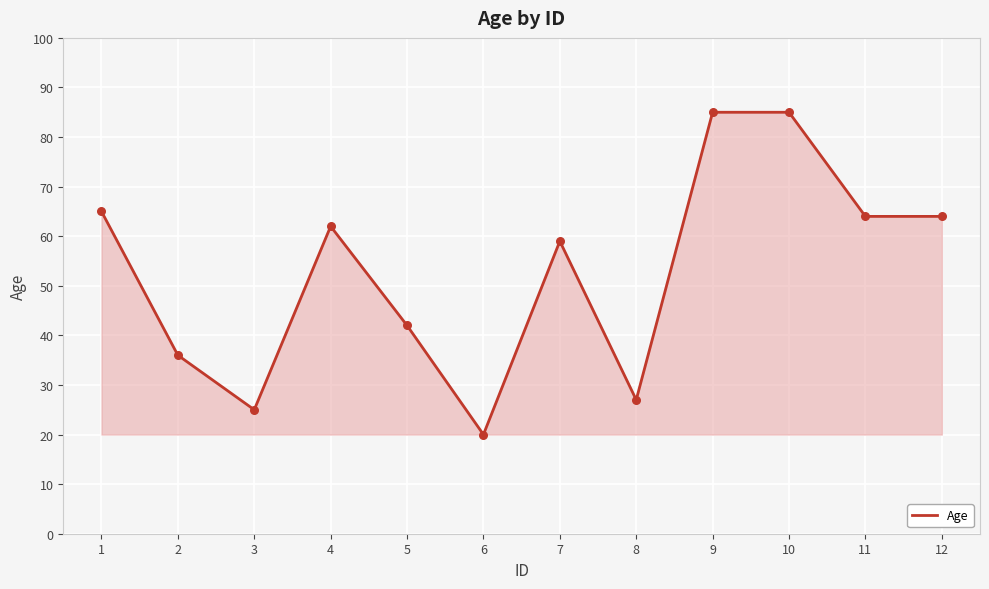

Between 7 and 11, which is larger?

11